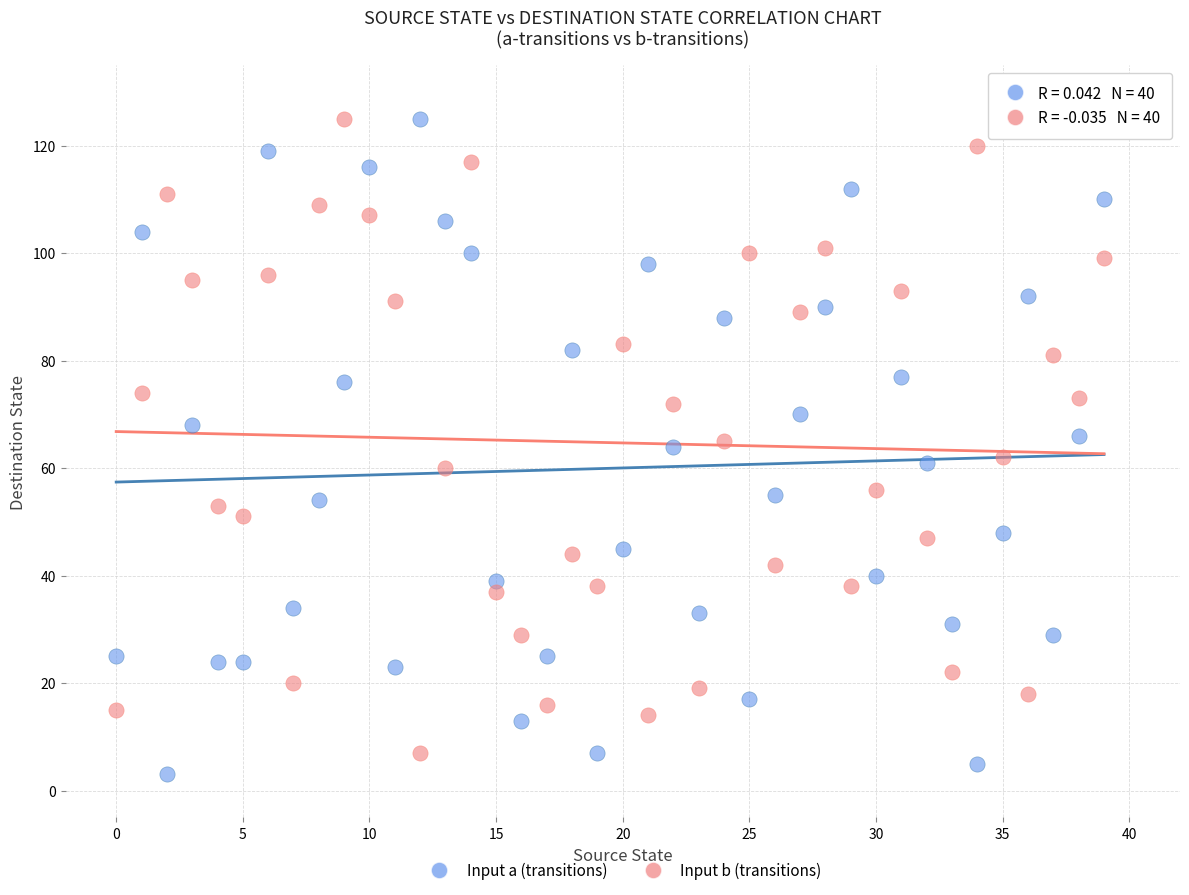

Across all data points, what is the range of Y values (max minus min)?

122